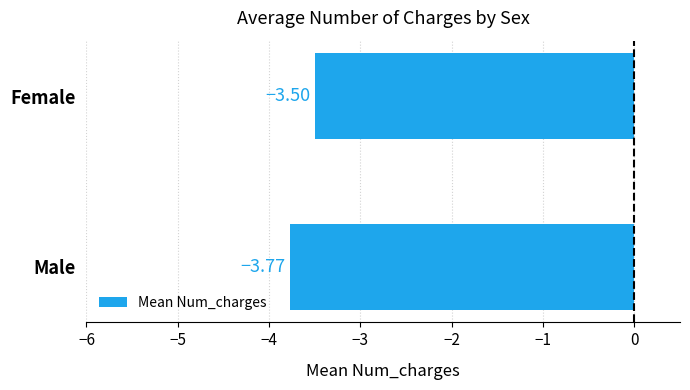

Between Male and Female, which is larger?

Female